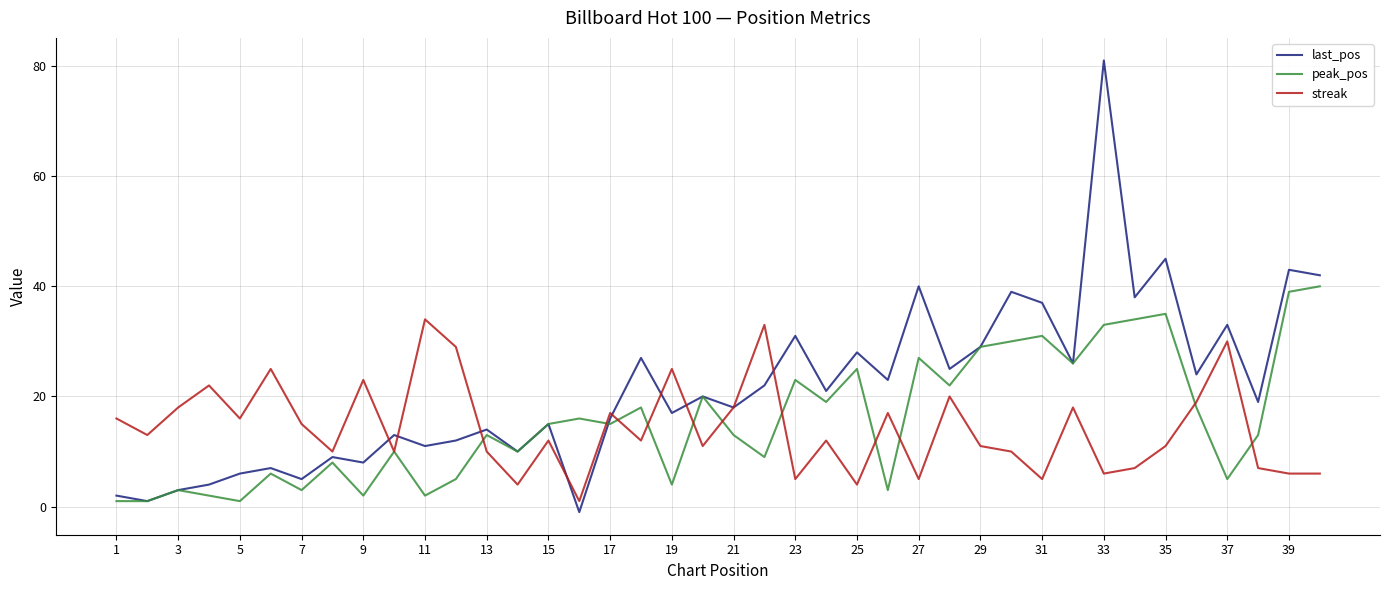

What is the minimum value for peak_pos?

1